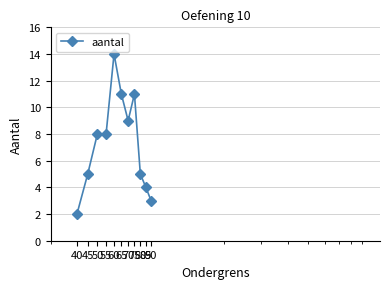

What is the value of the 10th point from the left?

4